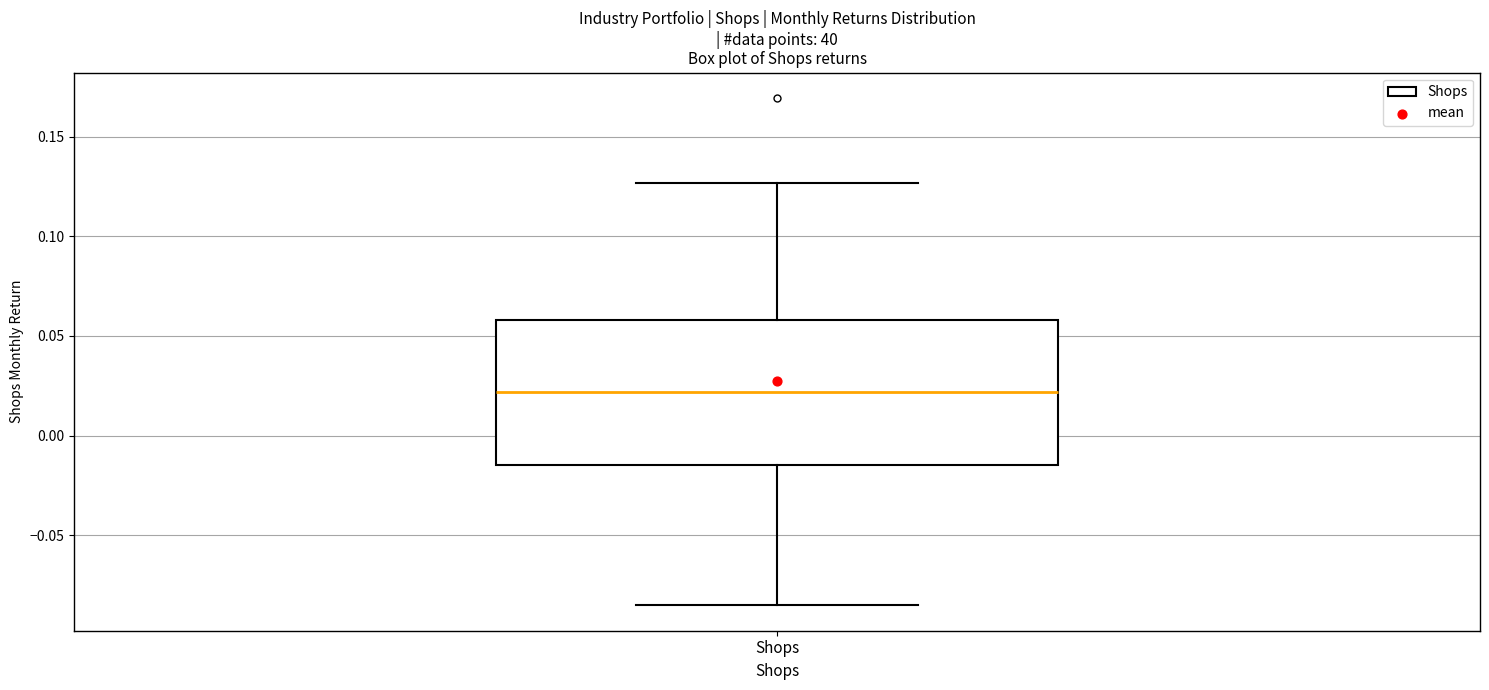

Transcribe this box plot: give where the median line is, the range the box spans, and where the two whiskers end, as read against the y-axis. The values are not printed on the chart, so give them approximately, as read against the axis.

median 0.020, box -0.015 to 0.060, whiskers -0.085 to 0.125